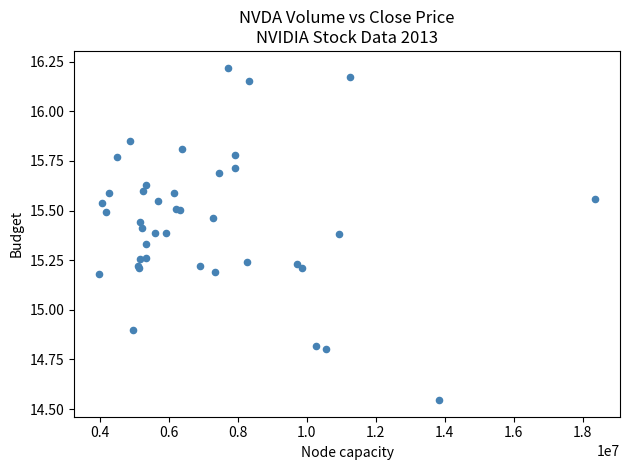

What Y value in the scatter plot is closest to 15?

14.9